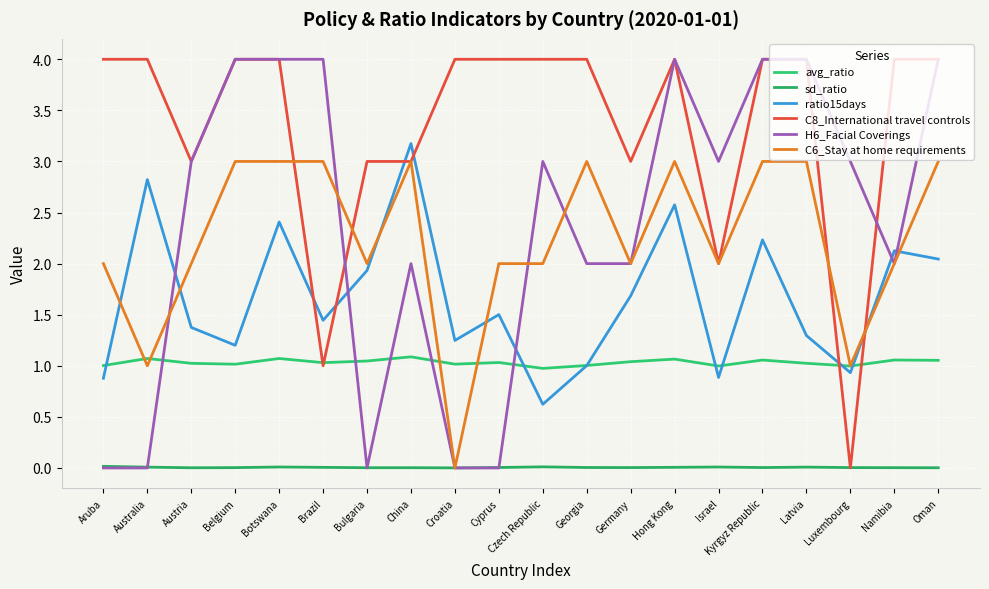

Rank the series at Brazil from lowest to highest value.

sd_ratio, C8_International travel controls, avg_ratio, ratio15days, C6_Stay at home requirements, H6_Facial Coverings